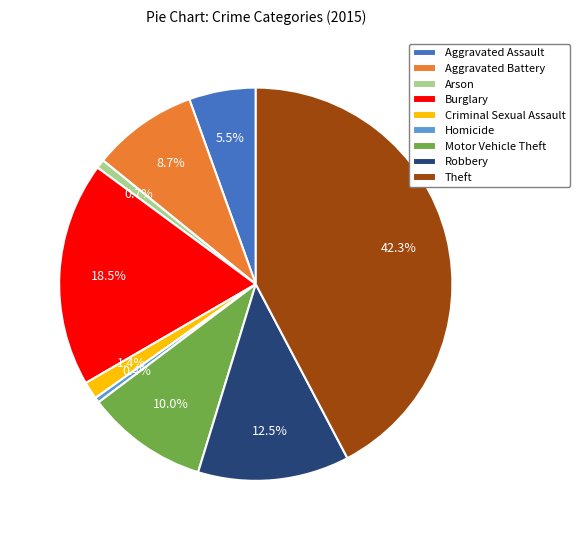

How many segments does this pie chart have?

9